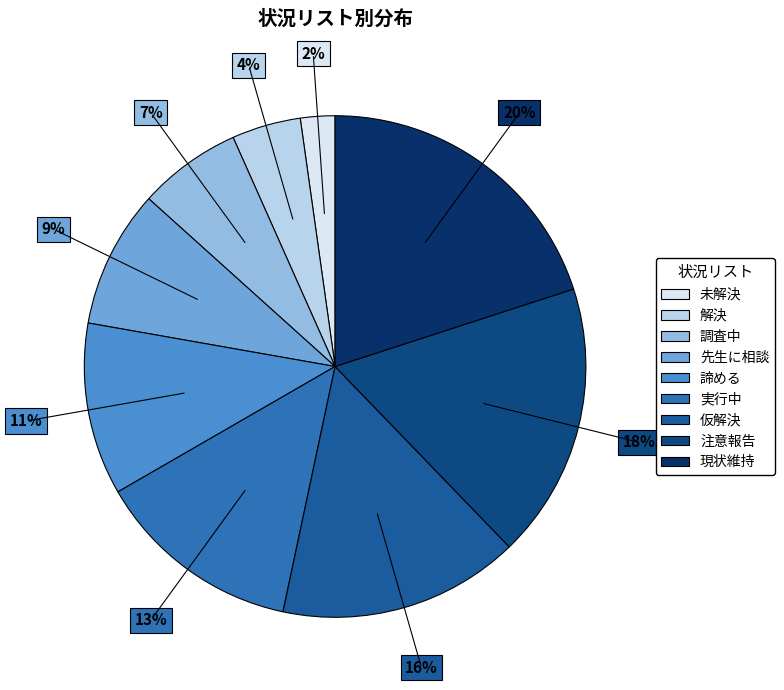

True or false: 現状維持 accounts for 20% of the total.

True